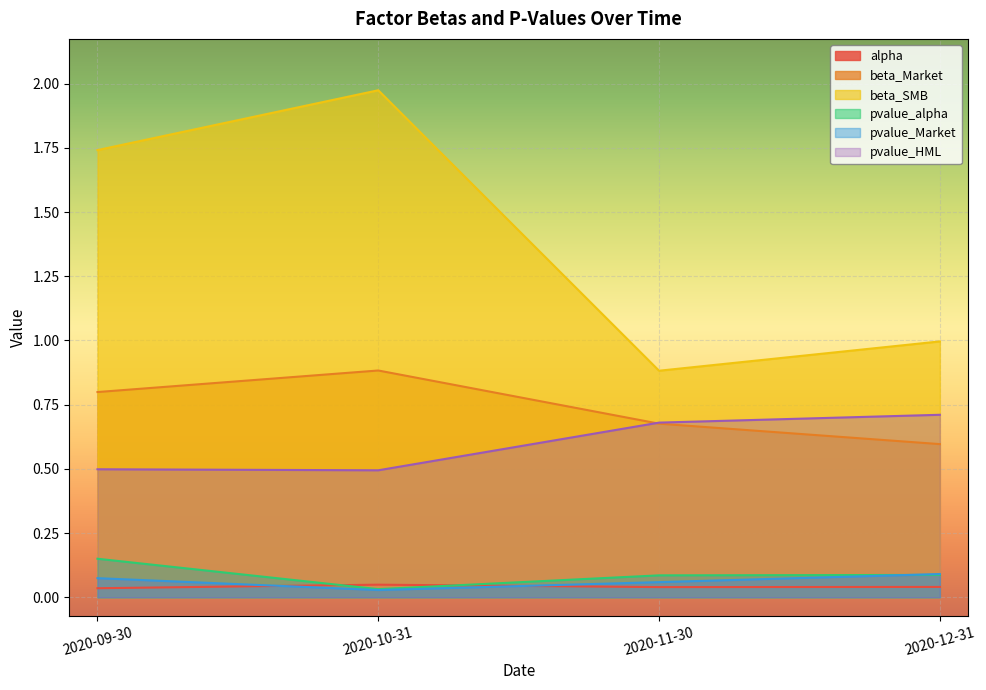

What is the value of the beta_SMB point at the 2nd from the left?

2.0